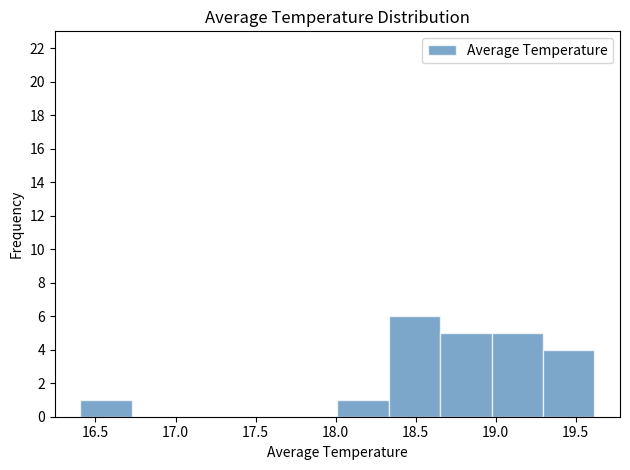

What is the height of the bar covering 18.65 to 18.95 on the x-axis? Neither the bar edges nor the heights are printed on the chart, so give them approximately, as read against the axes.

5